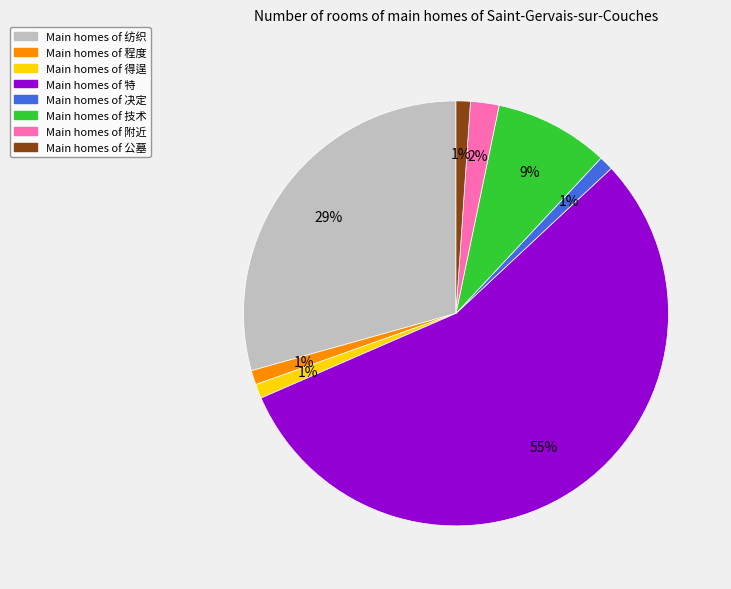

Is there any slice that represents more than half of the pie?

Yes